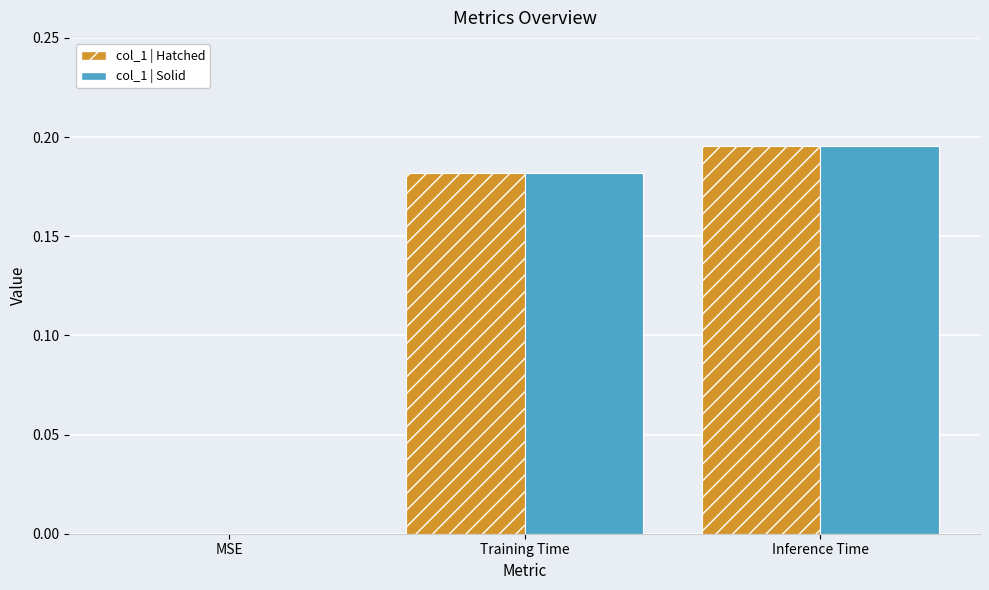

At which category does the chart reach its peak across all series?

Inference Time